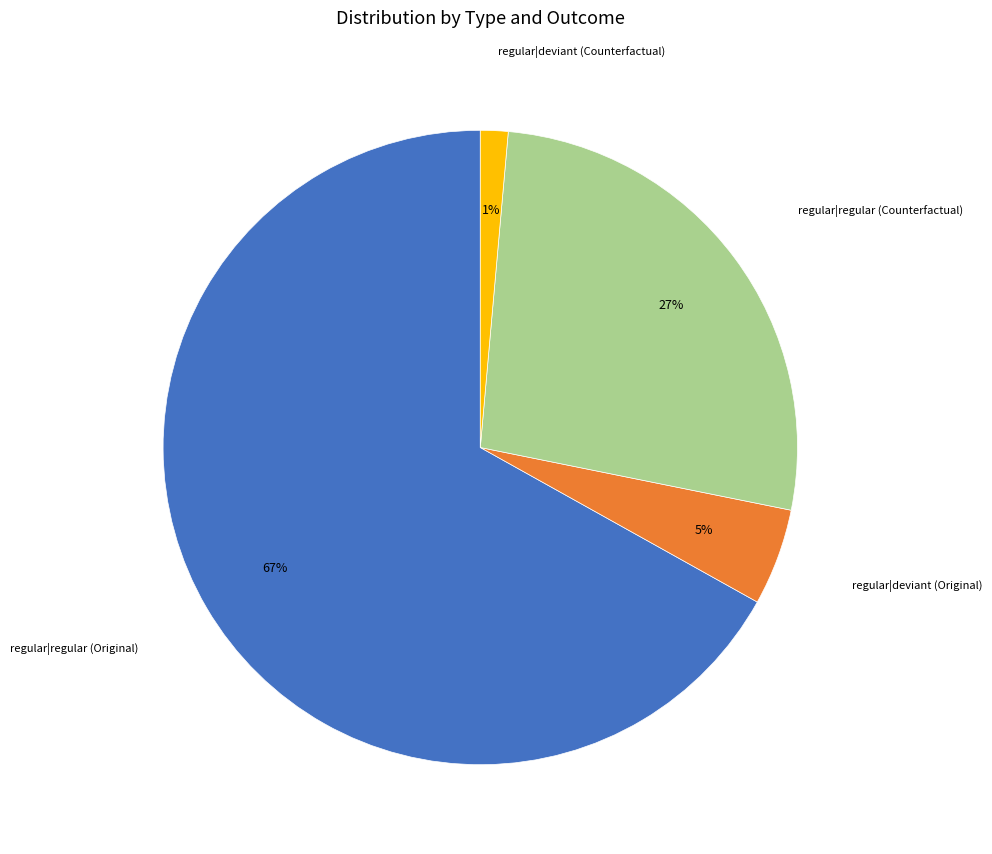

To the nearest percent, what is the average slice percentage?

25%